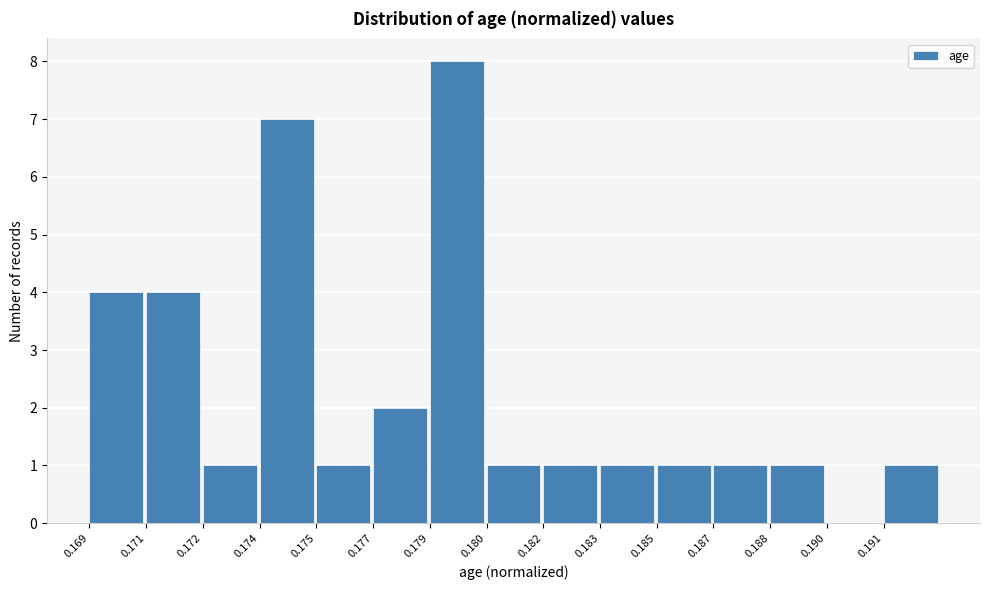

Reading left to right, extract all data points from this chart.

0.169=4	0.171=4	0.172=1	0.174=7	0.175=1	0.177=2	0.179=8	0.180=1	0.182=1	0.183=1	0.185=1	0.187=1	0.188=1	0.190=0	0.191=1